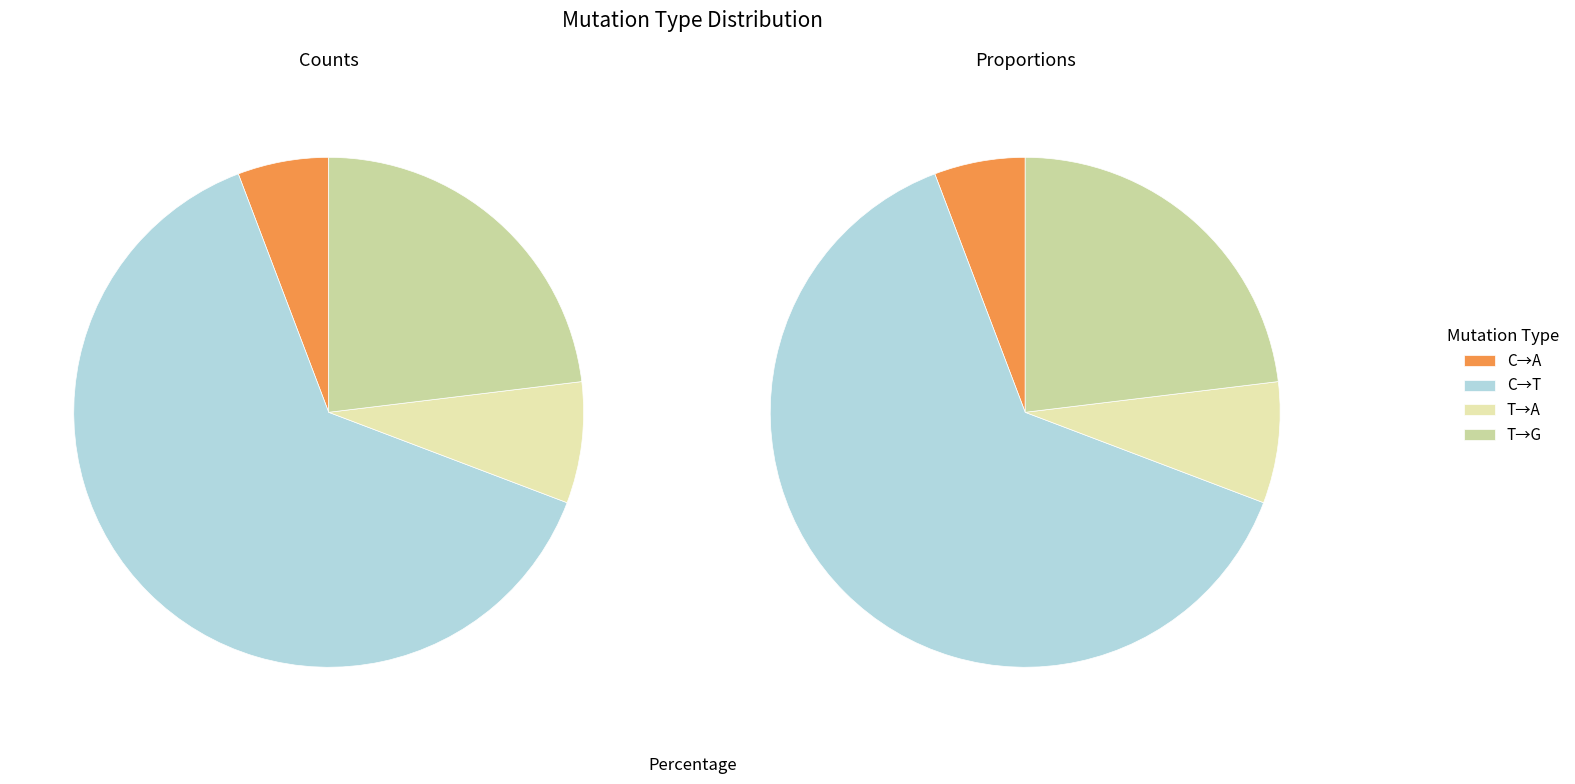

To the nearest percent, what percentage of the pie is 14?

33%